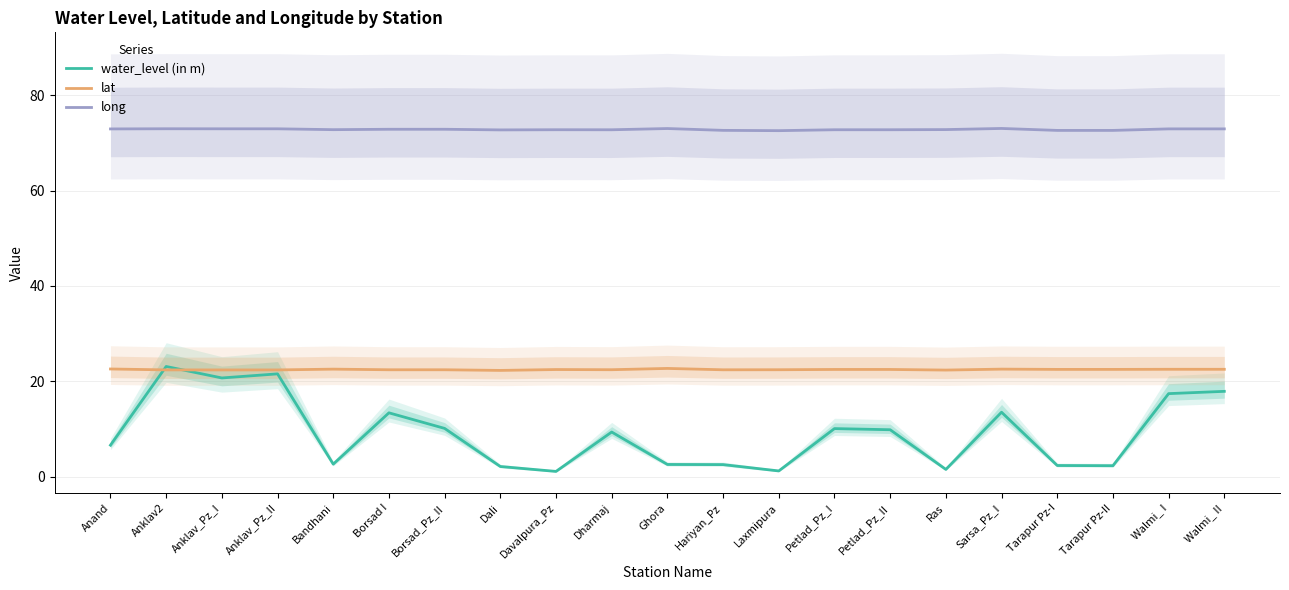

Is it true that lat equals 36.0 at Anklav_Pz_I?

False